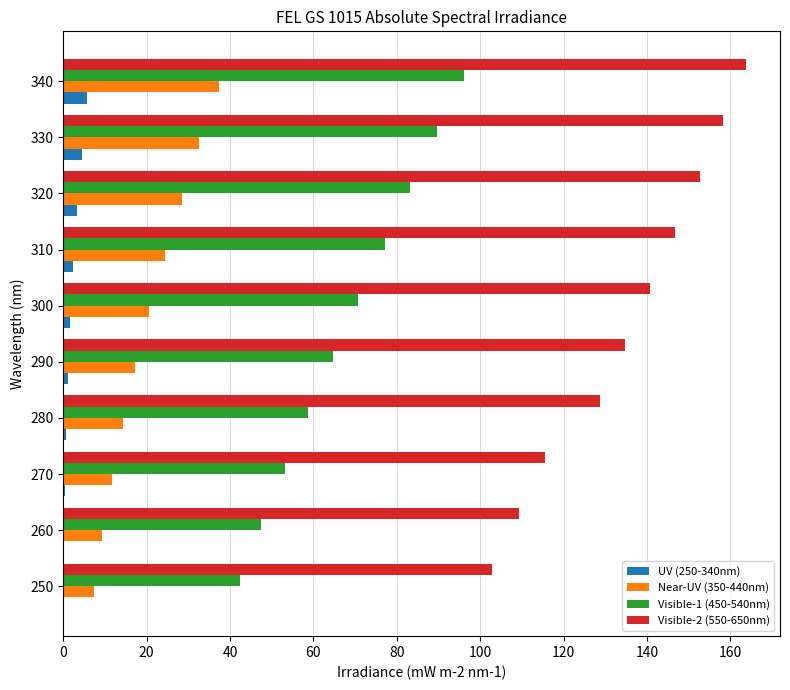

What is the greatest value displayed?

163.7